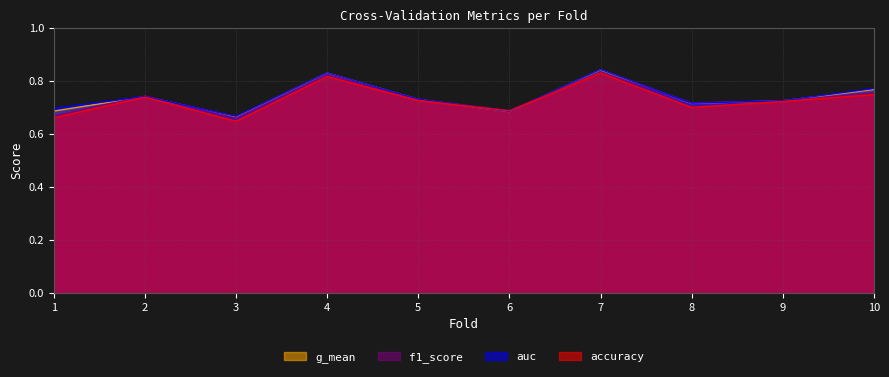

Which category has the lowest value across all series?

3